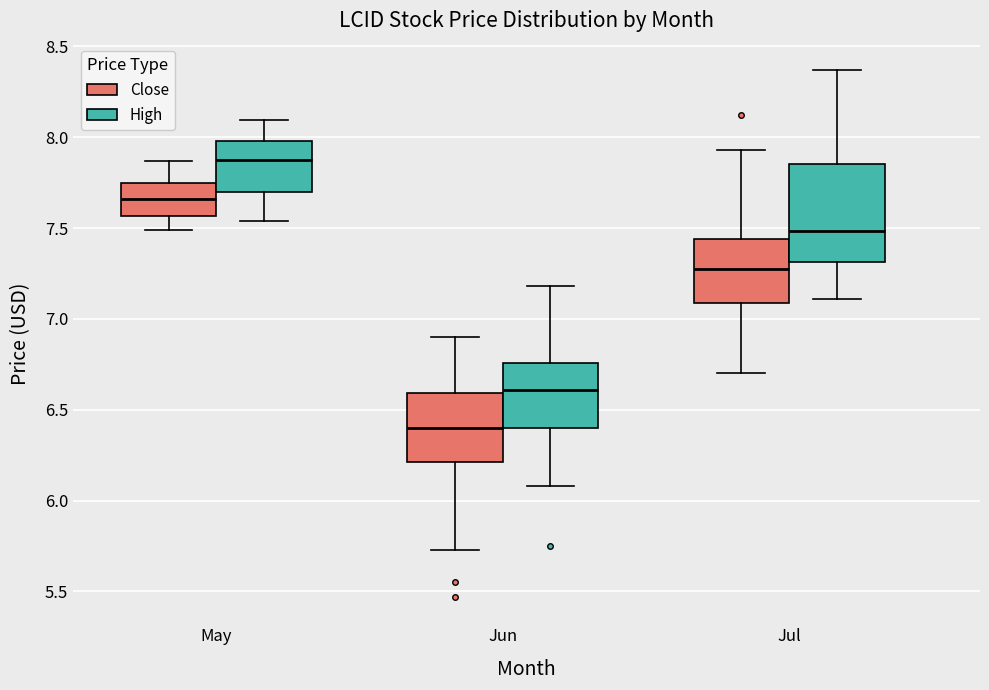

Where is the lower edge of the box for May (High) on the y-axis? The values are not printed on the chart, so give them approximately, as read against the axis.

7.70